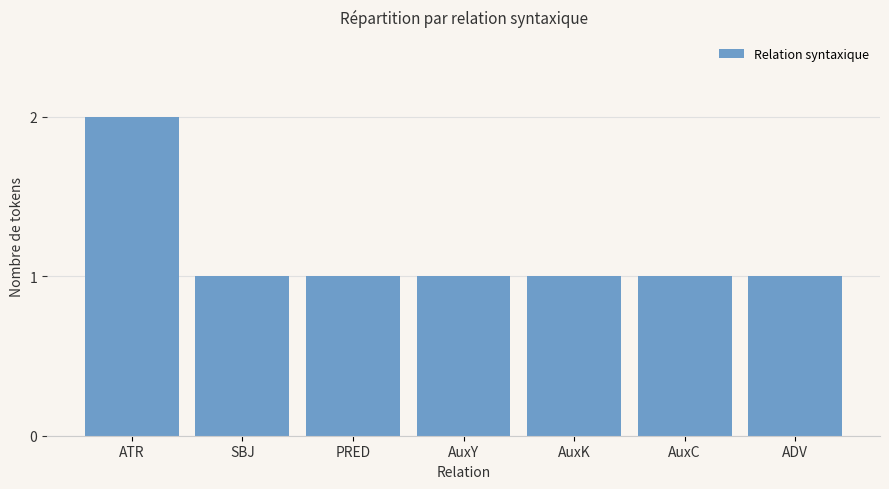

What is the difference between the maximum and minimum values?

1